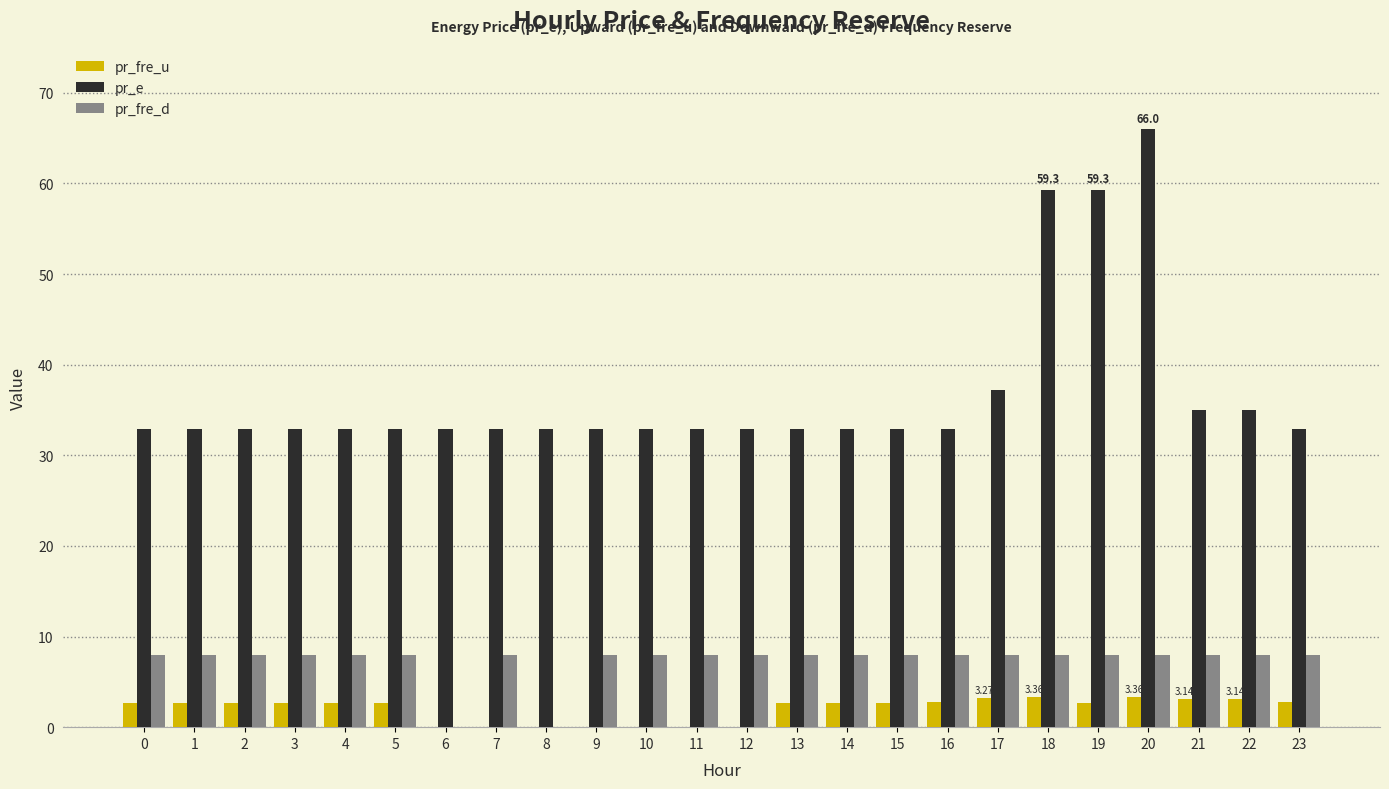

Is the value of pr_fre_u at 19 greater than the value of pr_fre_d at 14?

No